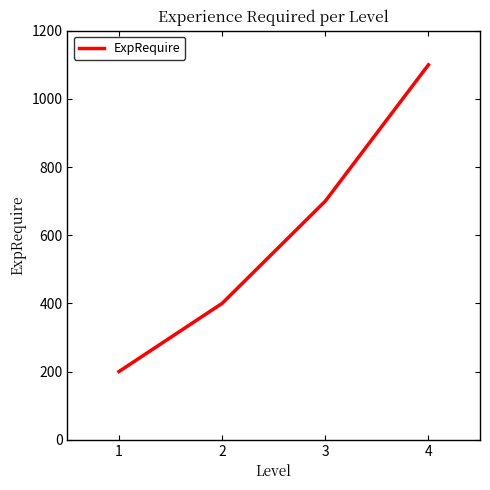

What is the difference between the maximum and second lowest values?

700